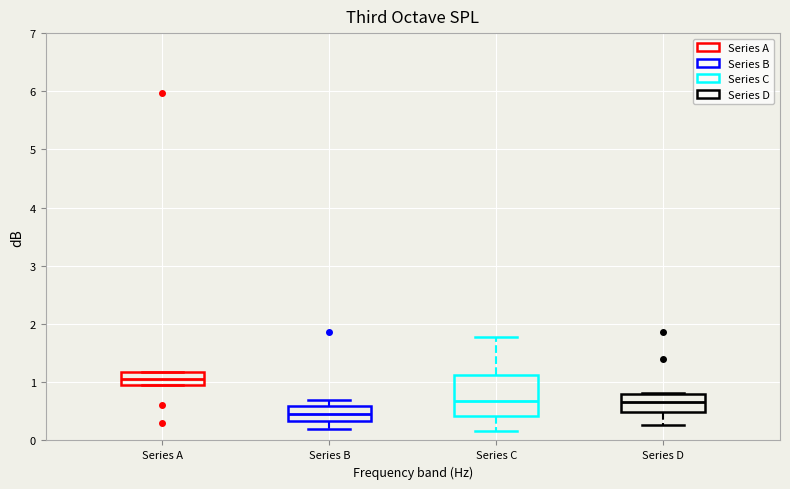

Which box is the tallest, from its lower edge to its upper edge?

Series C